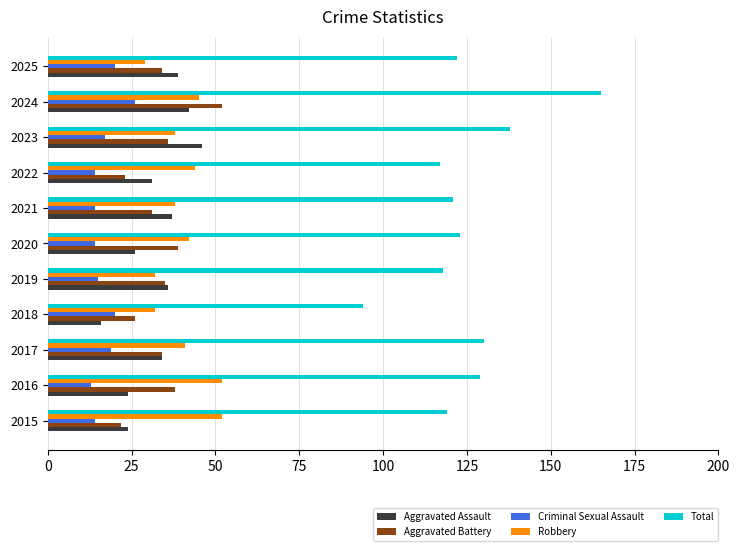

True or false: Robbery has a value of 24 at 2015.

False